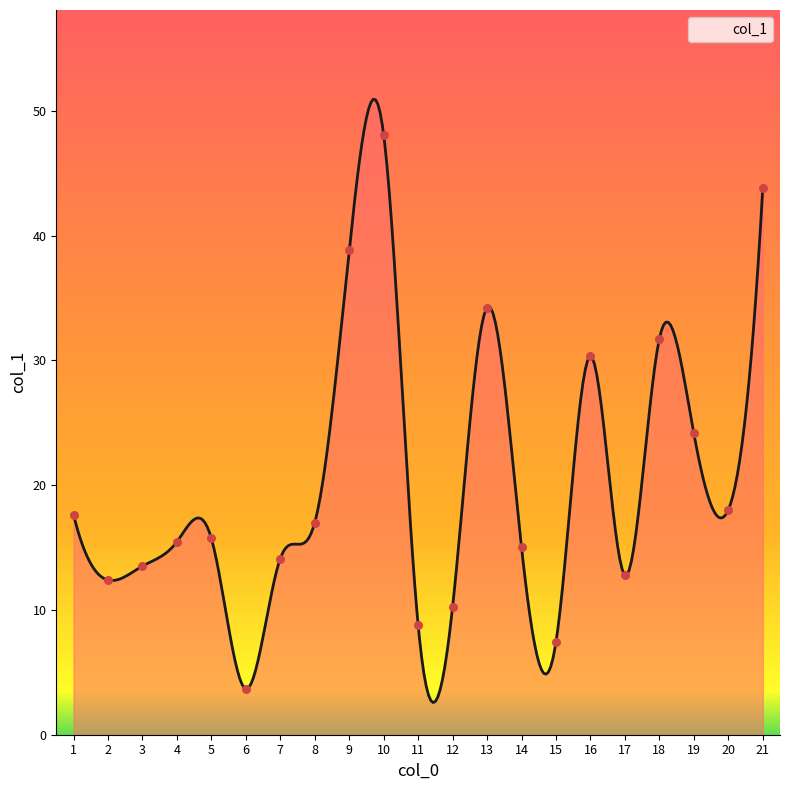

What is the ratio of the value at 4 to the value at 8?

0.9